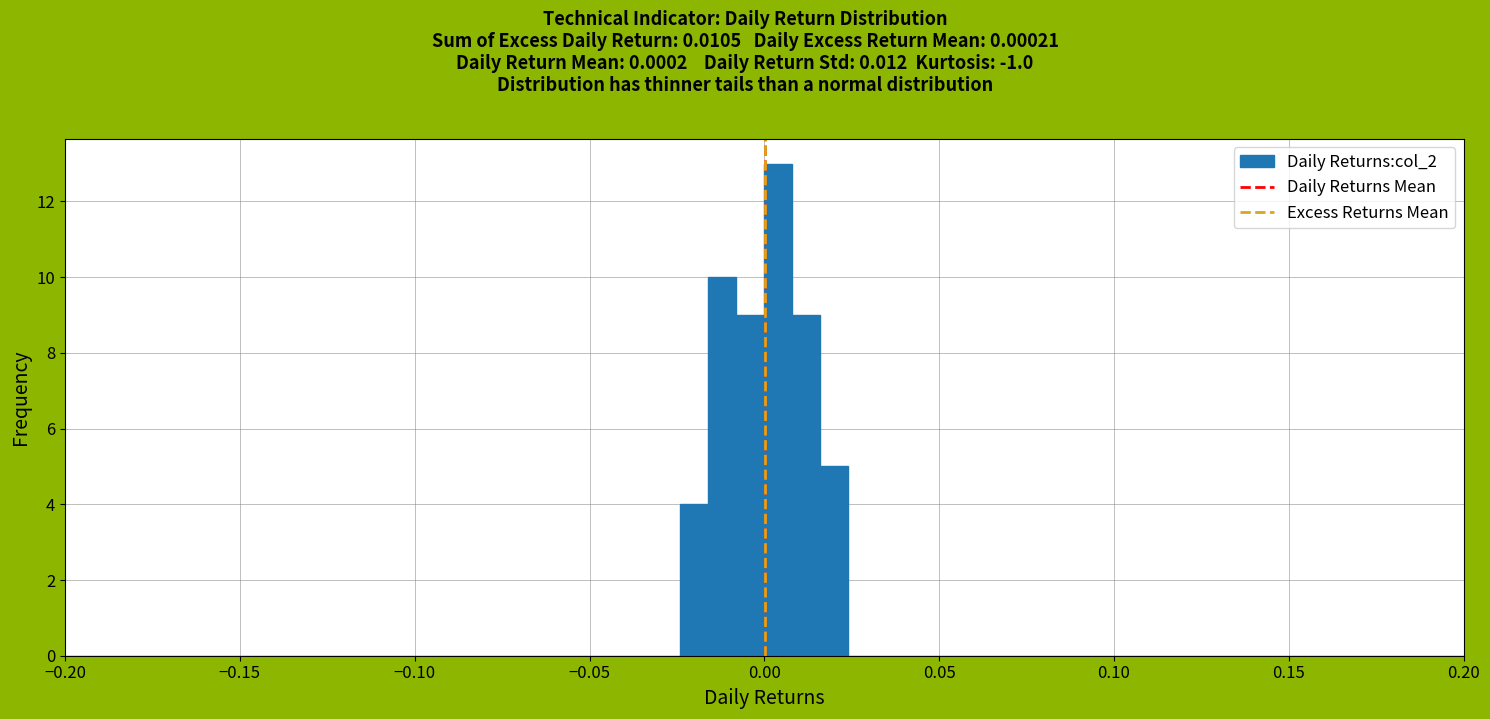

Read against the x-axis, roughly where is the centre of the tallest bar?

0.005